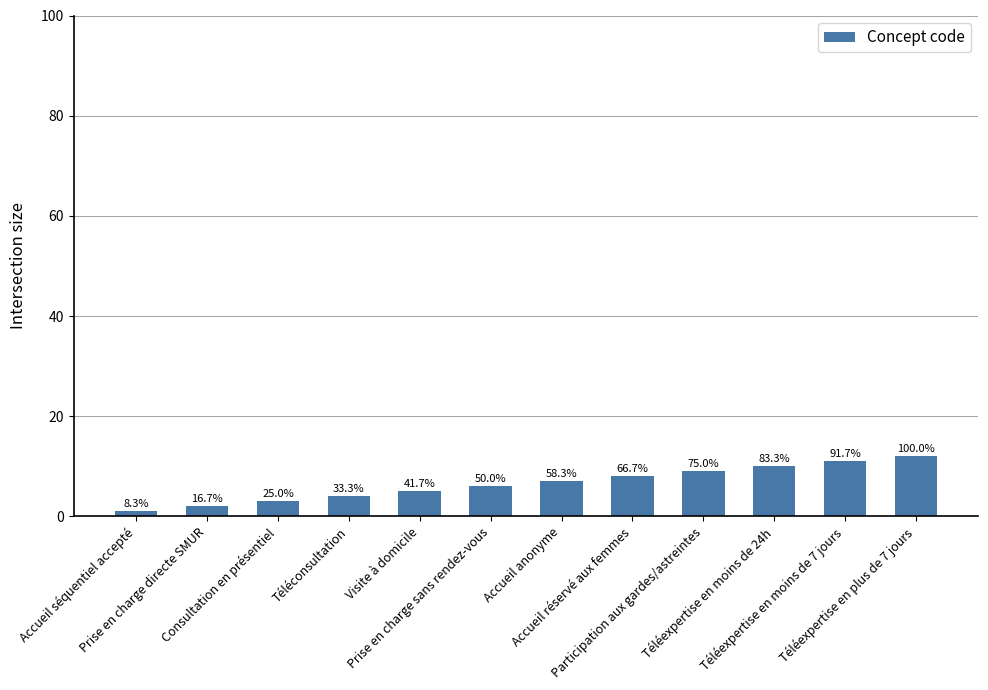

What is the value of the 11th bar from the left?

11